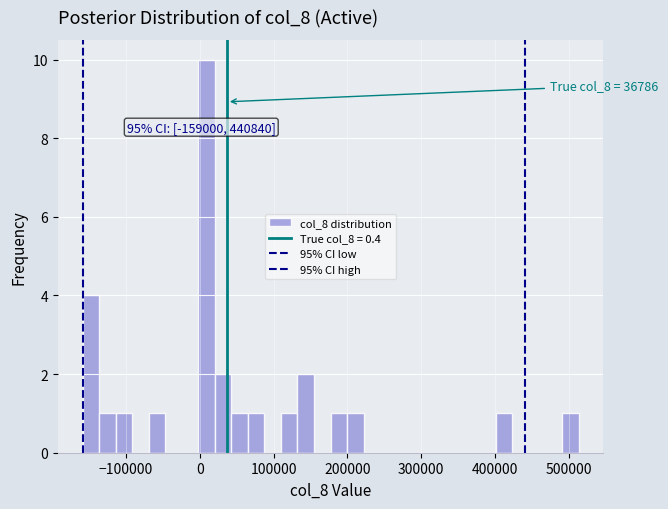

Read against the x-axis, roughly where is the centre of the tallest bar?

10000